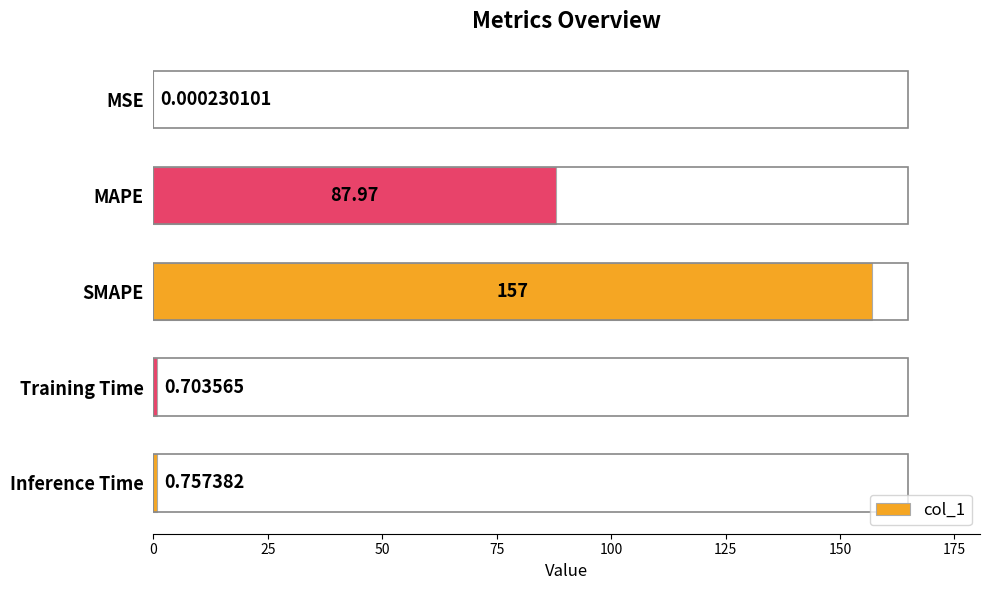

Which has a higher value, Training Time or MSE?

Training Time